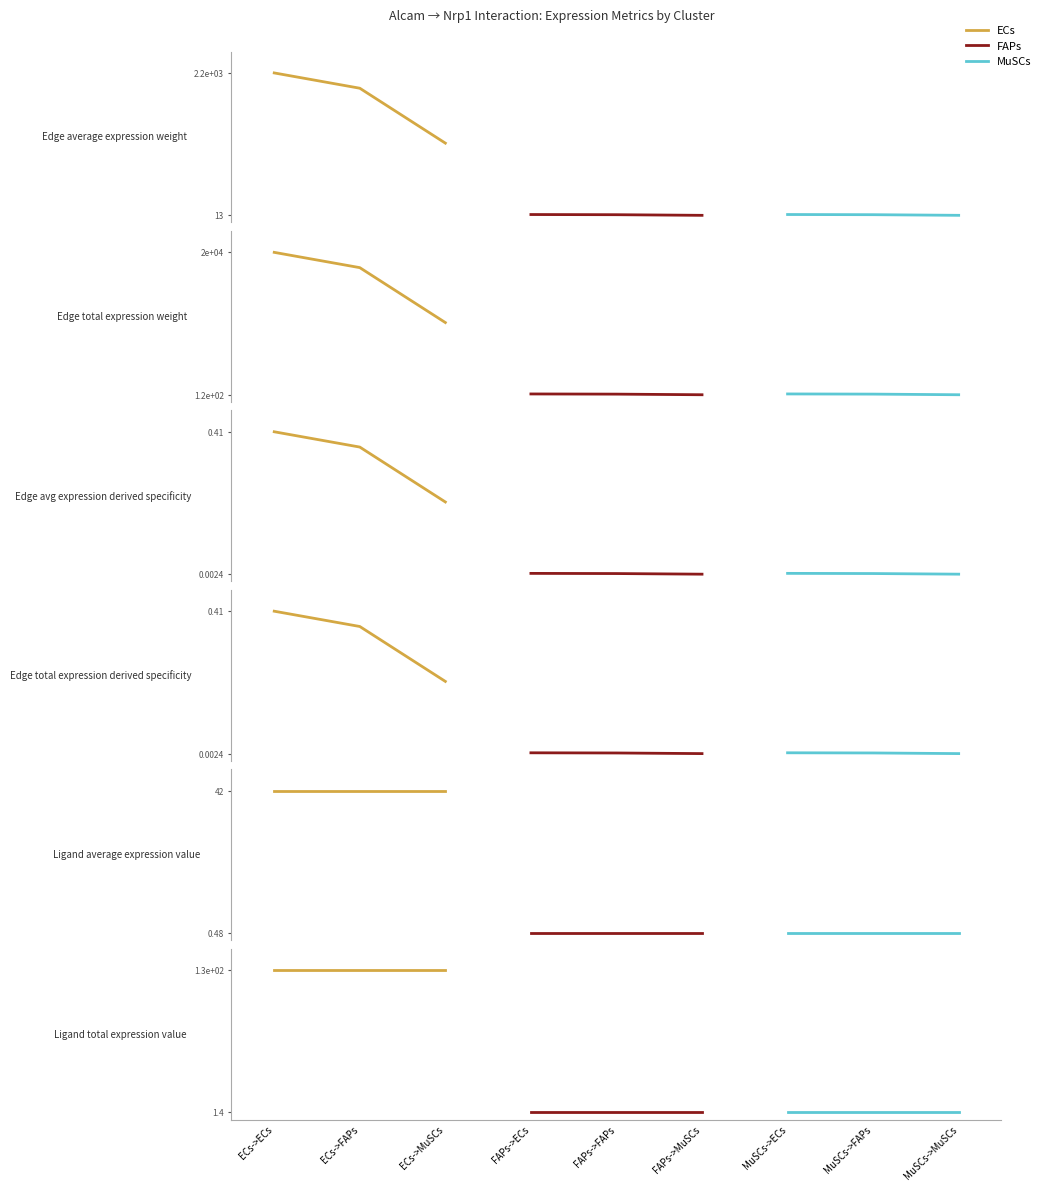

The value of ECs at ECs->ECs is 126.2. True or false?

True